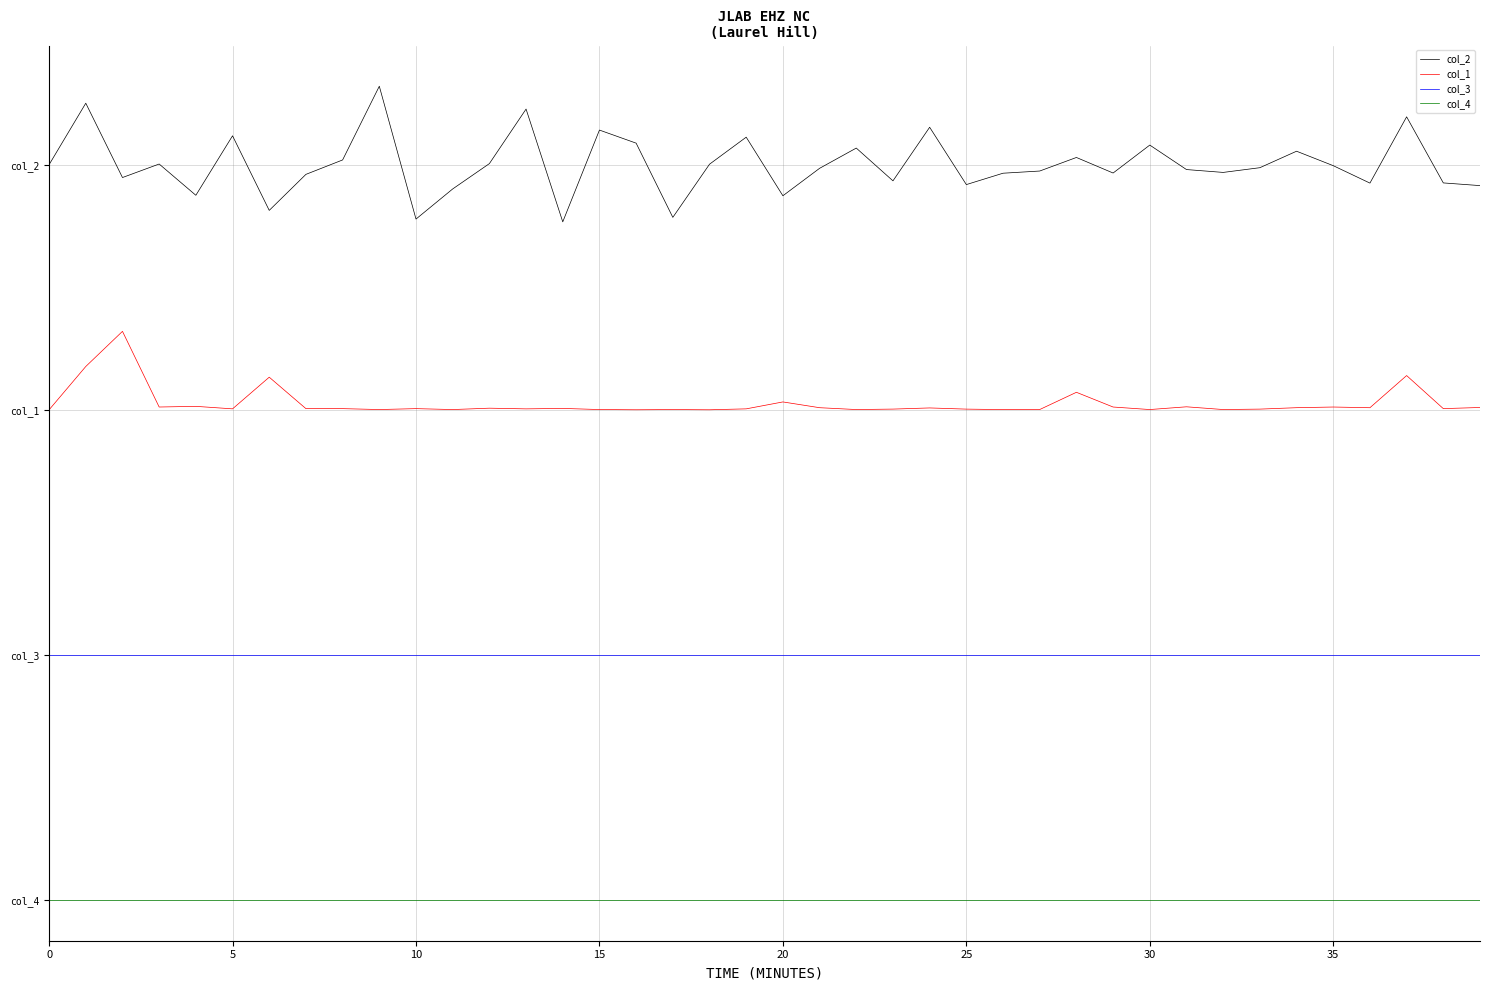

Reading left to right, transcribe all the data shown in this chart.

col_2: 7.5	8.1	7.4	7.5	7.2	7.8	7.0	7.4	7.5	8.3	6.9	7.3	7.5	8.1	6.9	7.9	7.7	7.0	7.5	7.8	7.2	7.5	7.7	7.3	7.9	7.3	7.4	7.4	7.6	7.4	7.7	7.5	7.4	7.5	7.6	7.5	7.3	8.0	7.3	7.3
col_1: 5.0	5.4	5.8	5.0	5.0	5.0	5.3	5.0	5.0	5.0	5.0	5.0	5.0	5.0	5.0	5.0	5.0	5.0	5.0	5.0	5.1	5.0	5.0	5.0	5.0	5.0	5.0	5.0	5.2	5.0	5.0	5.0	5.0	5.0	5.0	5.0	5.0	5.3	5.0	5.0
col_3: 2.5	2.5	2.5	2.5	2.5	2.5	2.5	2.5	2.5	2.5	2.5	2.5	2.5	2.5	2.5	2.5	2.5	2.5	2.5	2.5	2.5	2.5	2.5	2.5	2.5	2.5	2.5	2.5	2.5	2.5	2.5	2.5	2.5	2.5	2.5	2.5	2.5	2.5	2.5	2.5
col_4: 0.0	0.0	0.0	0.0	0.0	0.0	0.0	0.0	0.0	0.0	0.0	0.0	0.0	0.0	0.0	0.0	0.0	0.0	0.0	0.0	0.0	0.0	0.0	0.0	0.0	0.0	0.0	0.0	0.0	0.0	0.0	0.0	0.0	0.0	0.0	0.0	0.0	0.0	0.0	0.0